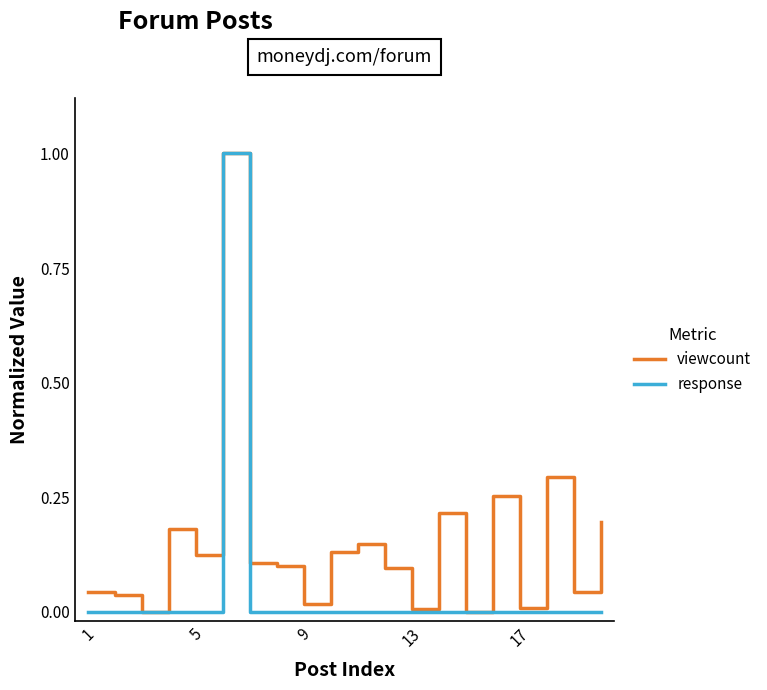

What are all the series names shown in the legend?

viewcount, response